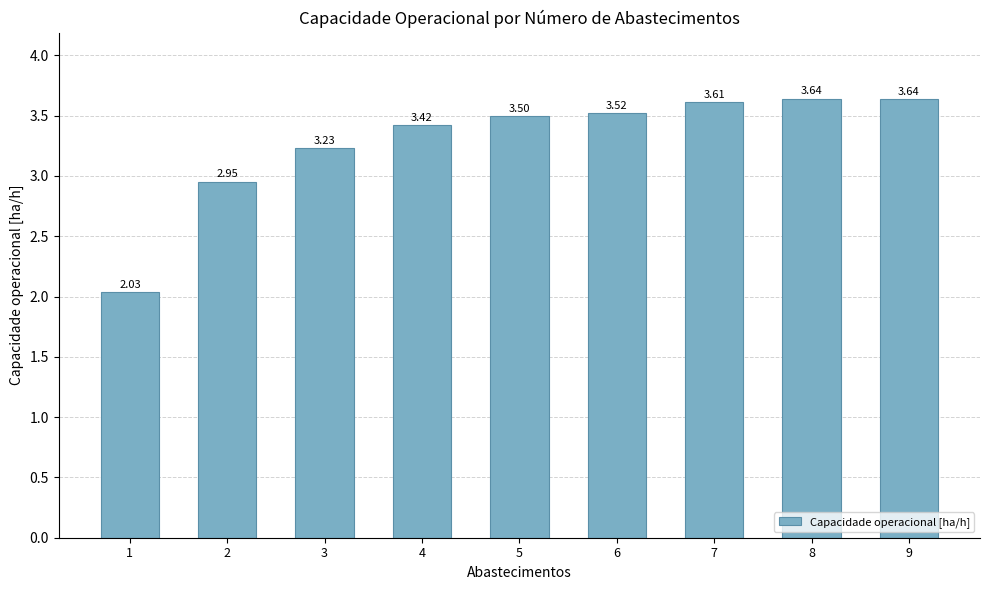

The value at 7 is 3.6. True or false?

True